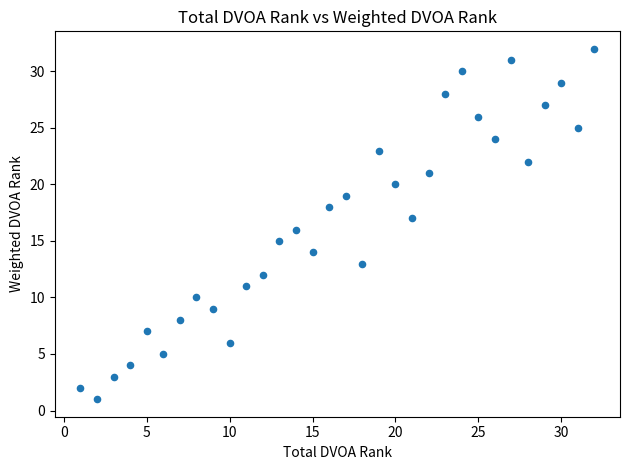

What is the range of Y values (max minus min)?

31